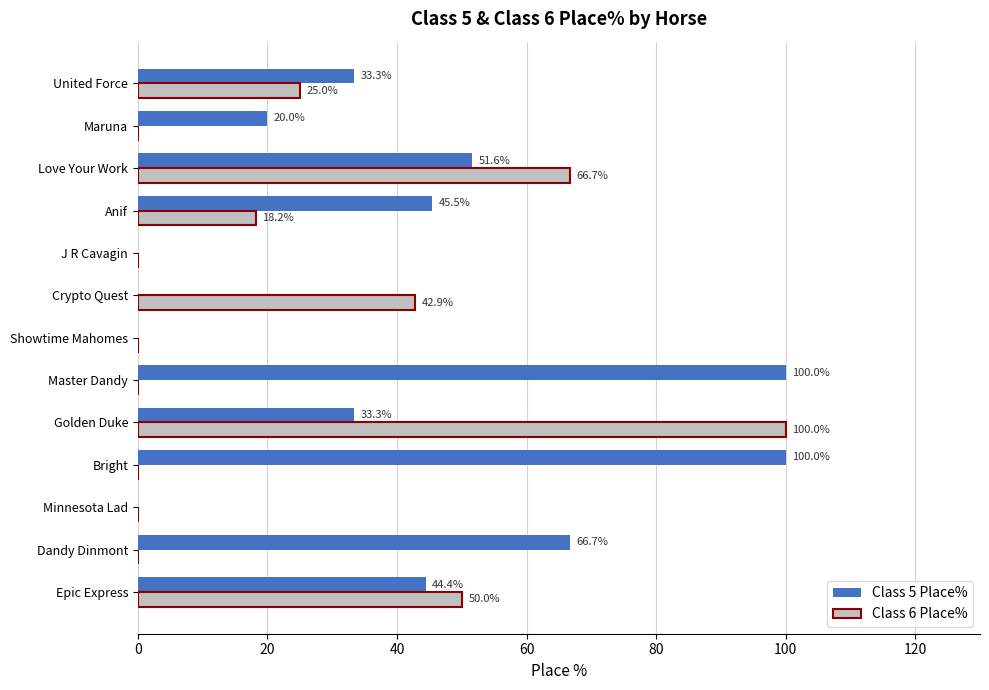

Which series has the largest total across all categories?

Class 5 Place%